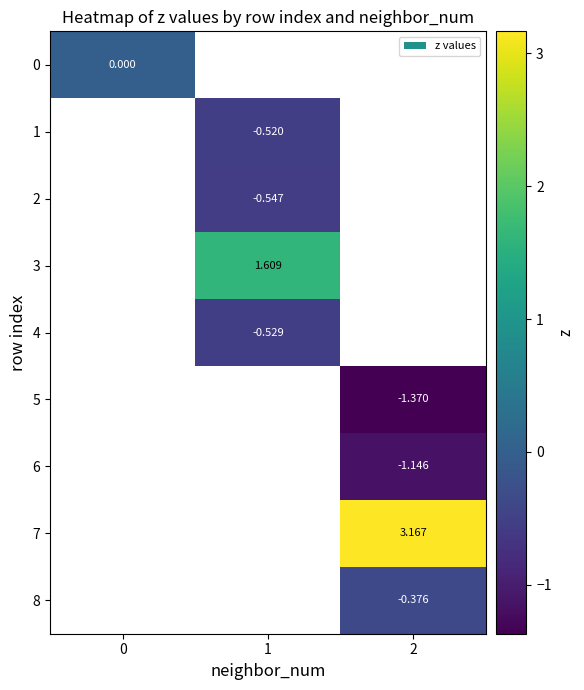

What is the smallest value displayed?

-1.4